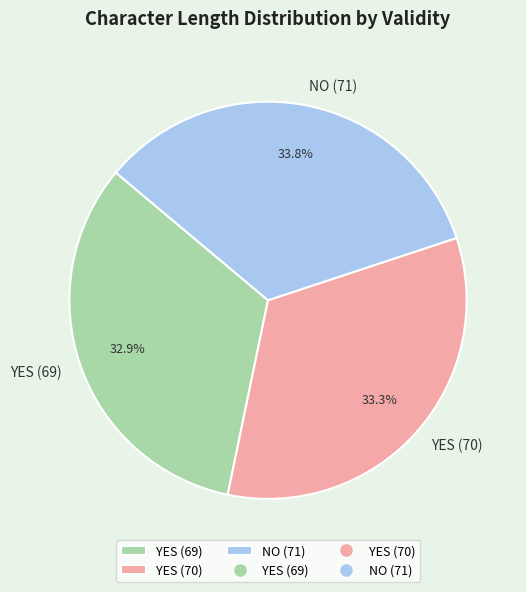

What is the ratio of the value at NO (71) to the value at YES (70)?

1.0